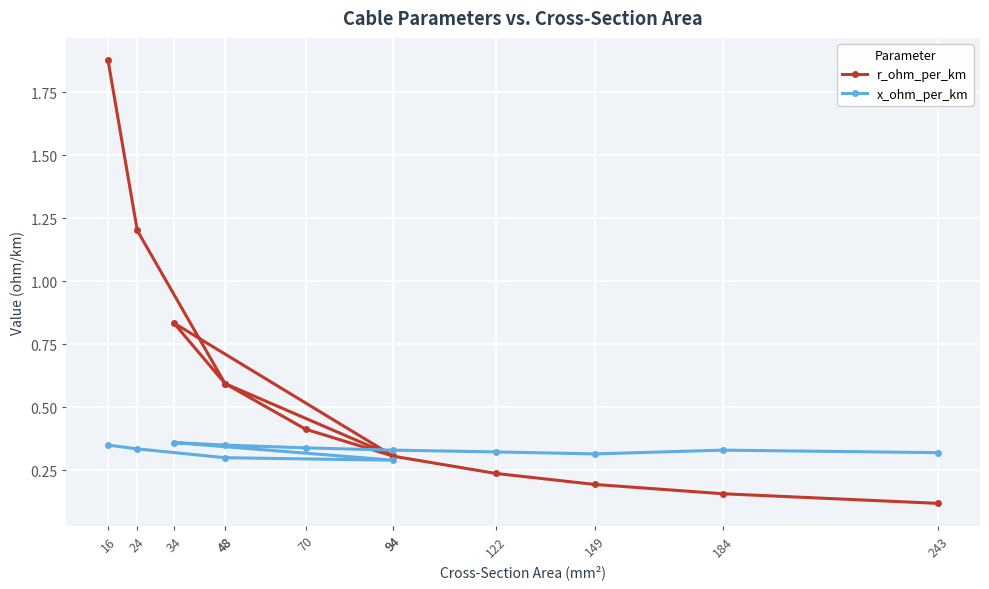

What is the difference between the r_ohm_per_km values at 243 and 16?

1.8